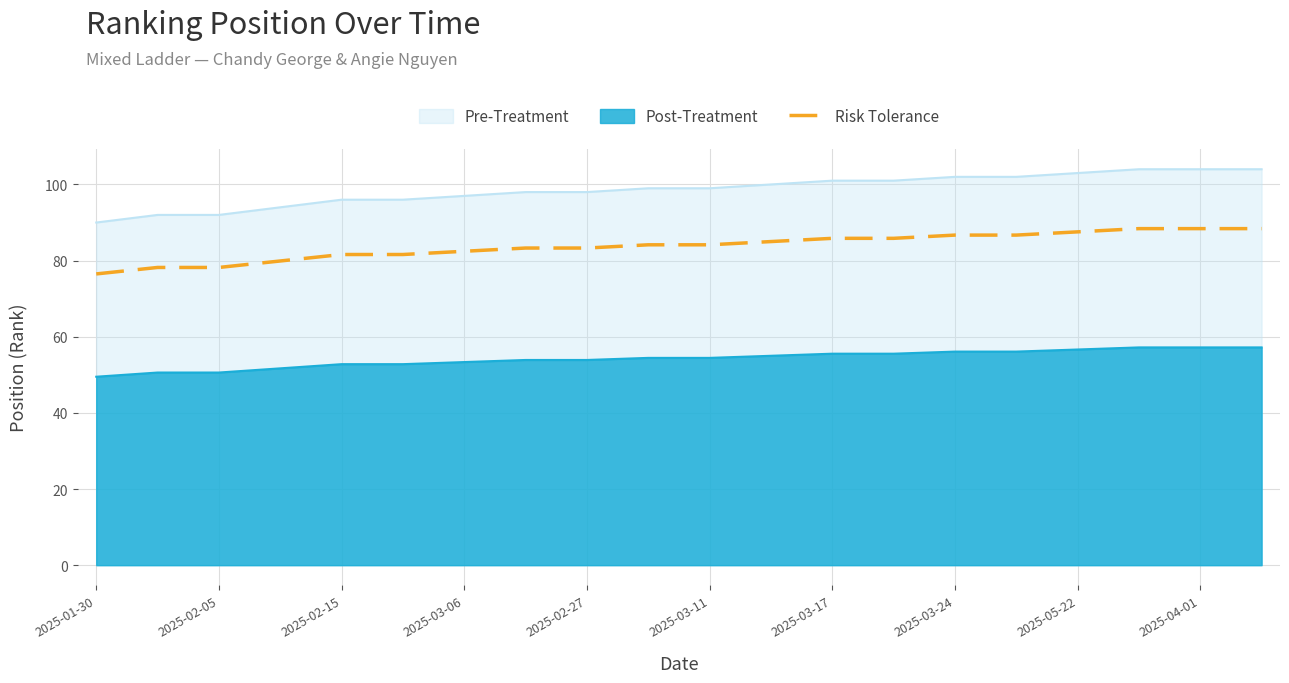

The Risk Tolerance series shows 131.3 at 2025-03-17. True or false?

False